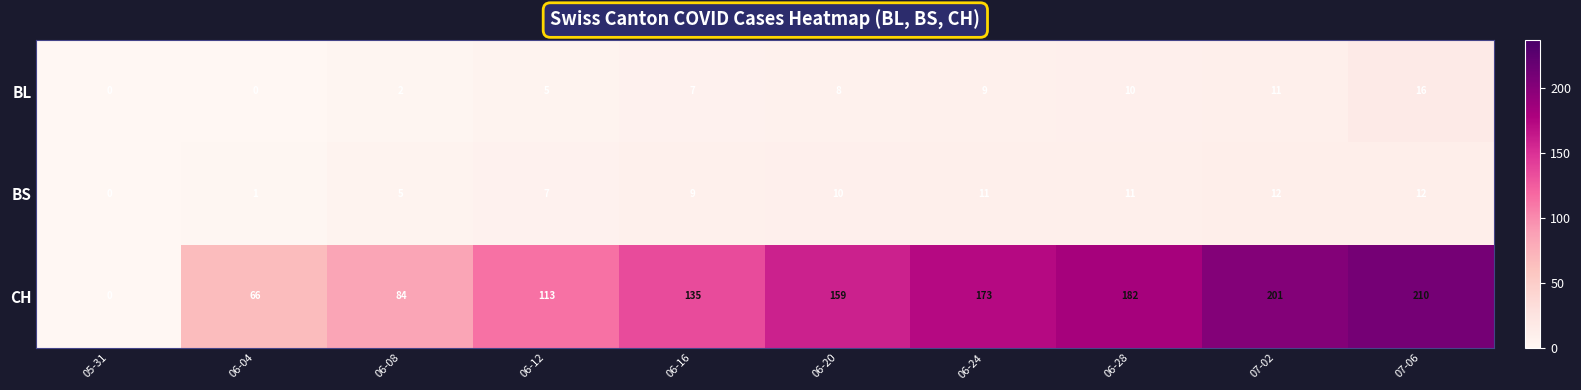

Reading left to right, transcribe all the data shown in this chart.

BL: 0	0	2	5	7	8	9	10	11	16
BS: 0	1	5	7	9	10	11	11	12	12
CH: 0	66	84	113	135	159	173	182	201	210